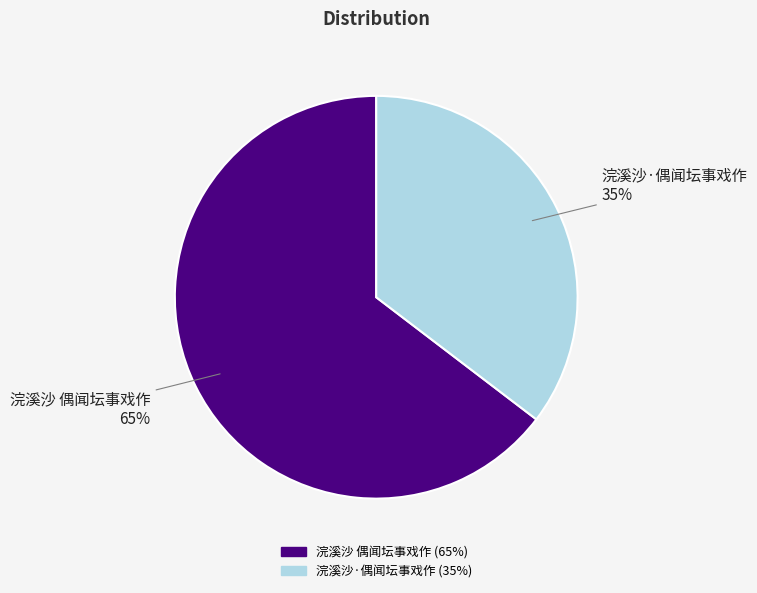

To the nearest percent, what is the combined percentage of 浣溪沙 偶闻坛事戏作 and 浣溪沙·偶闻坛事戏作?

100%